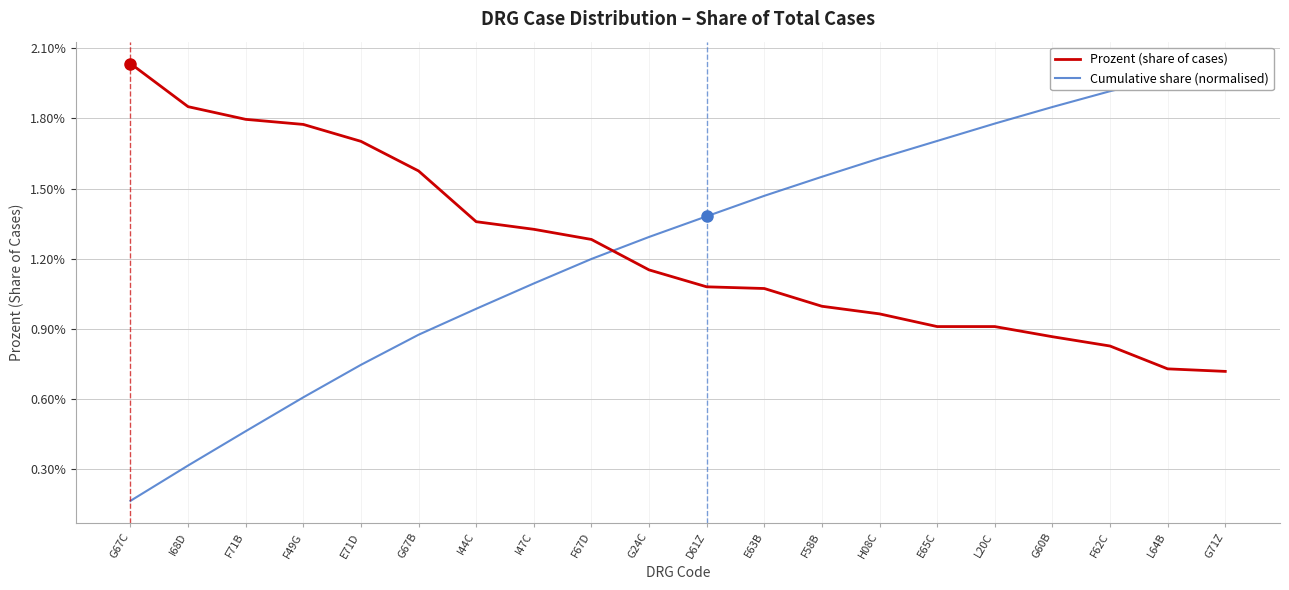

At which category is the sum across all series the highest?

G71Z